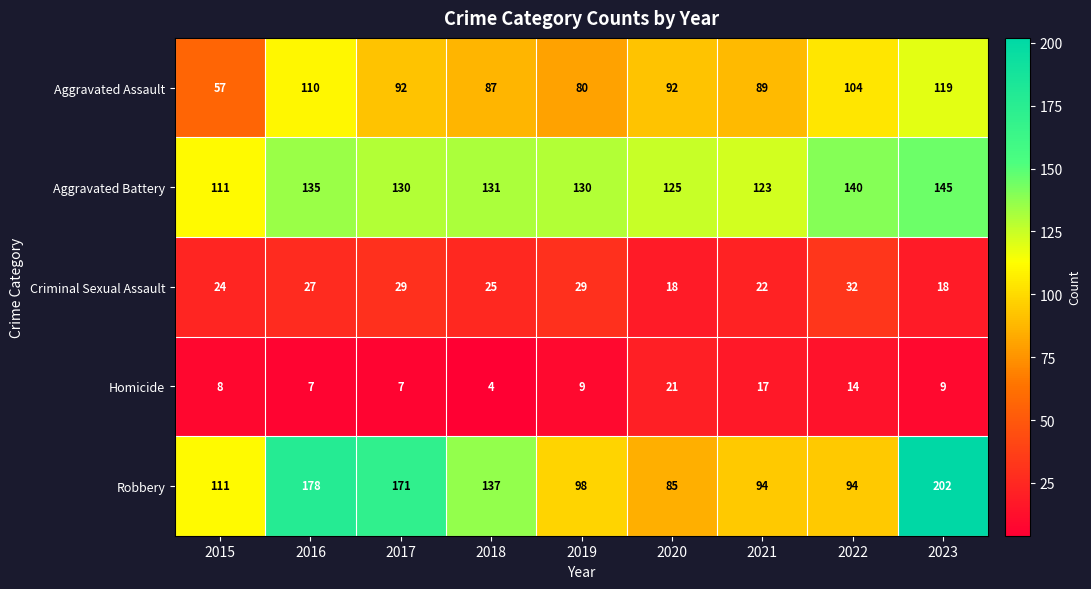

The Homicide series shows 14 at 2022. True or false?

True